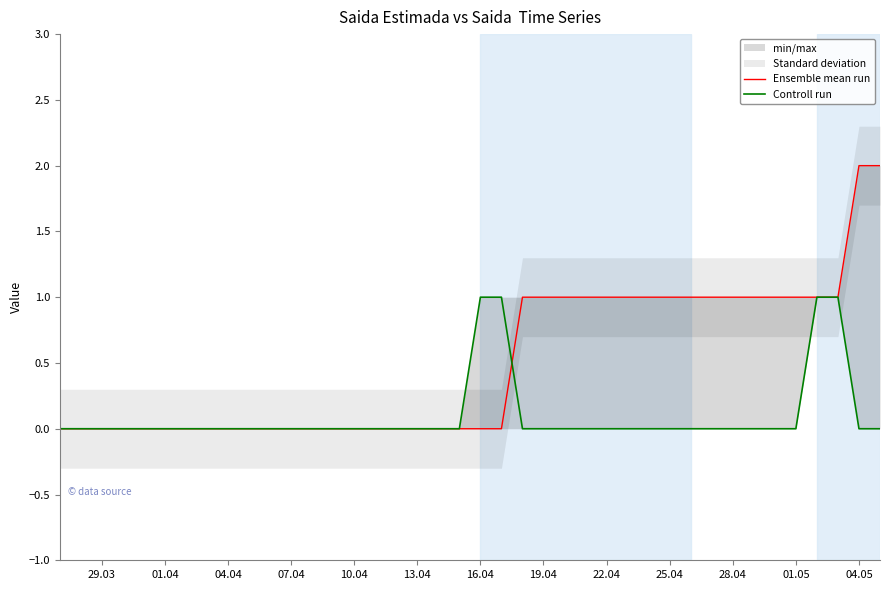

True or false: Ensemble mean run and Controll run intersect in this chart.

True